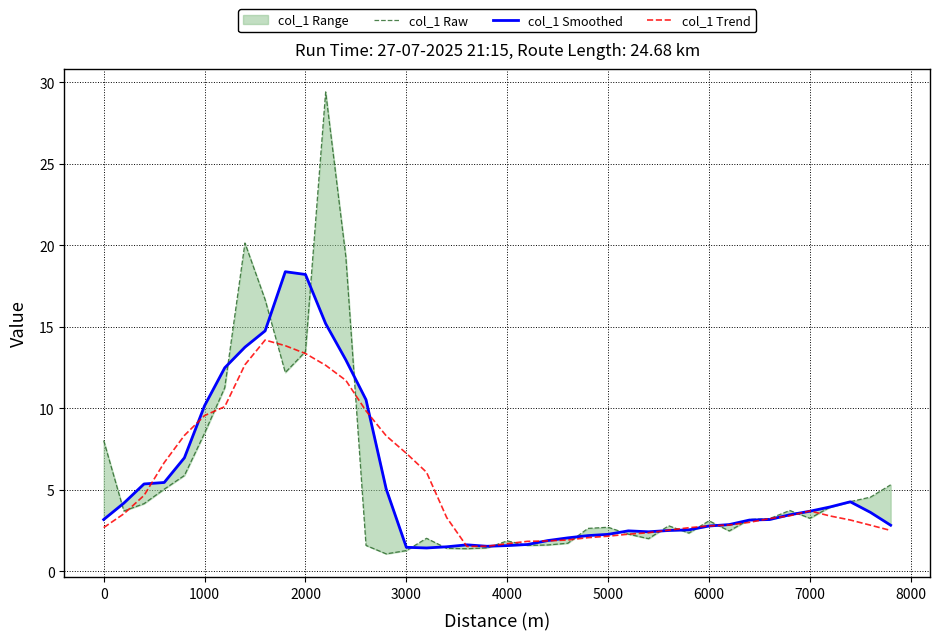

Is it true that col_1 Trend equals 3.7 at 7000?

True